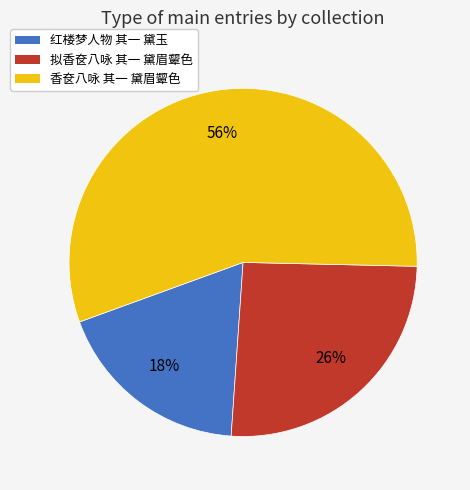

True or false: 红楼梦人物 其一 黛玉 accounts for 18% of the total.

True